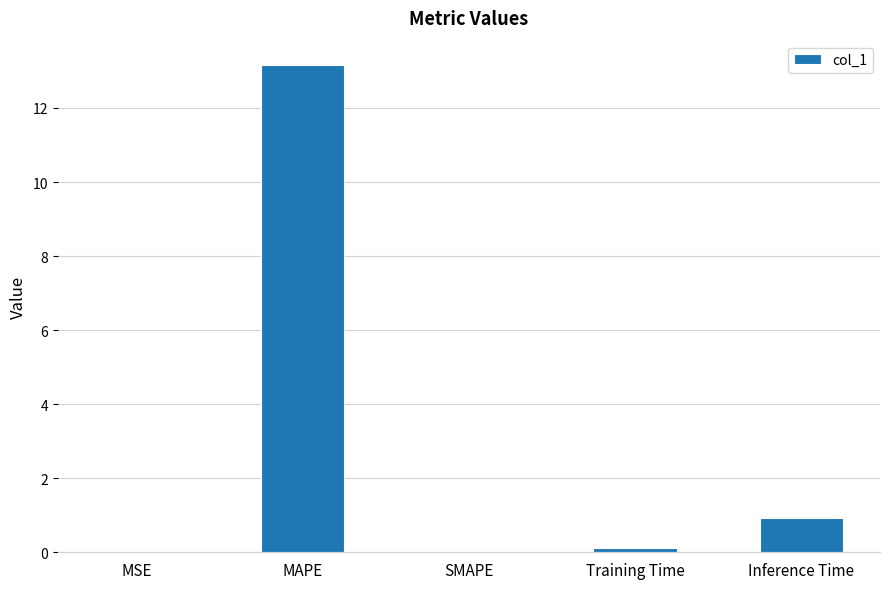

What is the sum of all values?

14.2